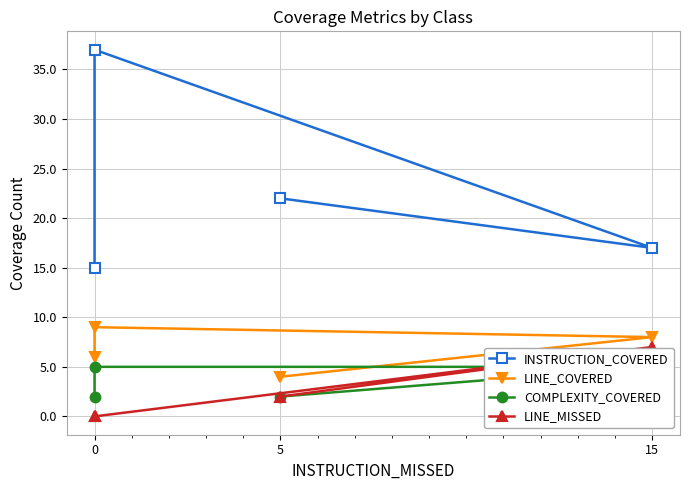

True or false: LINE_MISSED has a value of 7 at 15.

True